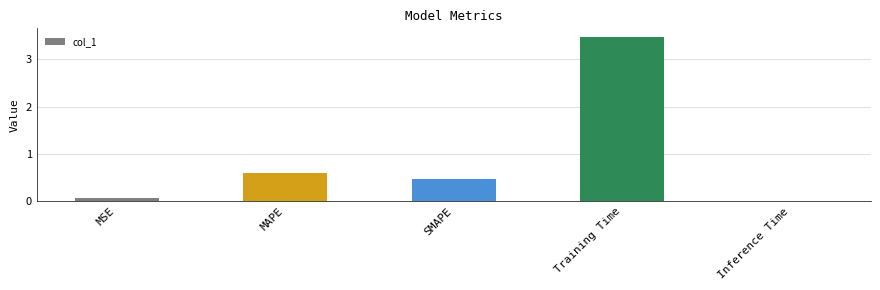

Rank the categories by value from lowest to highest.

Inference Time, MSE, SMAPE, MAPE, Training Time